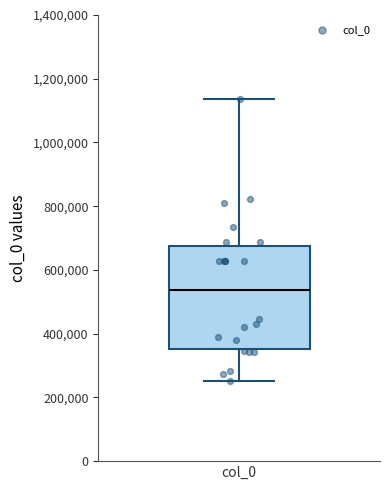

Transcribe this box plot: give where the median line is, the range the box spans, and where the two whiskers end, as read against the y-axis. The values are not printed on the chart, so give them approximately, as read against the axis.

median 540000, box 360000 to 680000, whiskers 260000 to 1140000